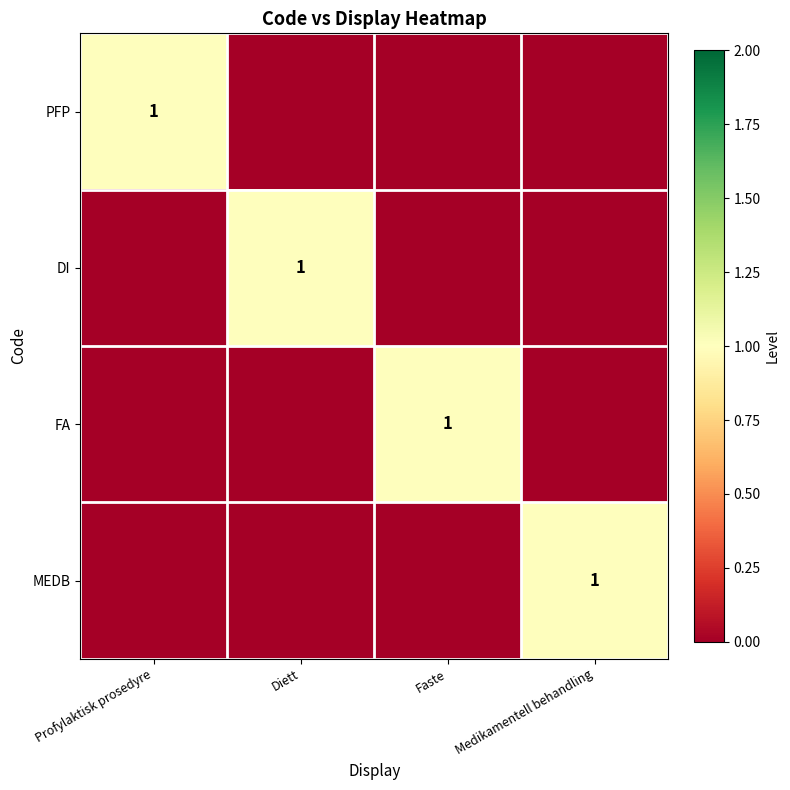

True or false: PFP has a value of 1 at Profylaktisk prosedyre.

True